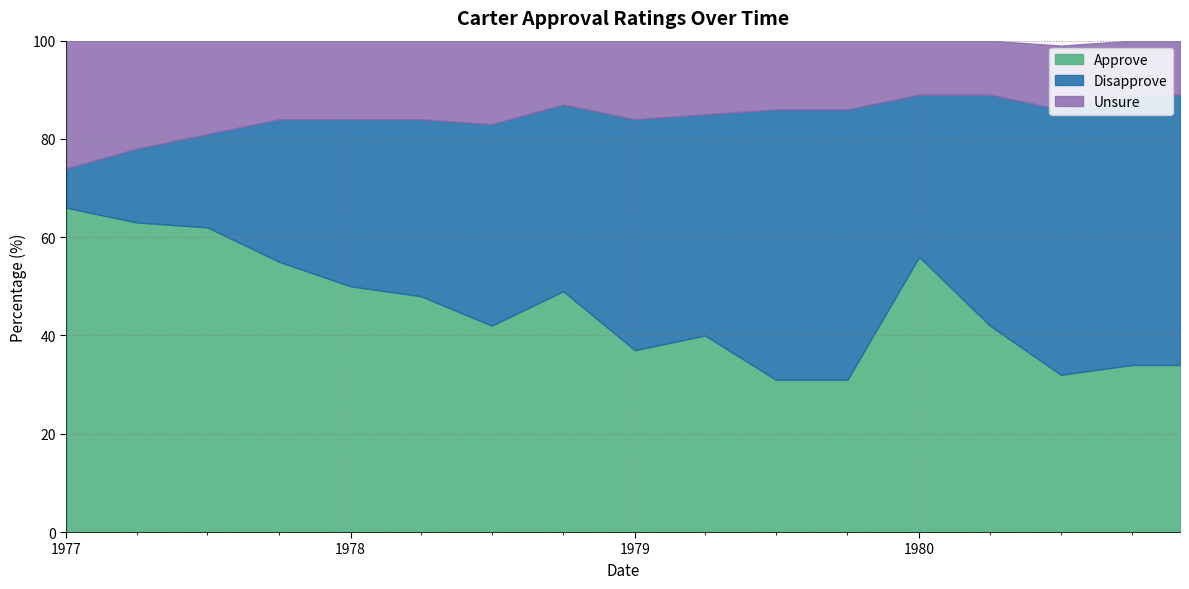

Where does the Approve series first go above 42?

1977